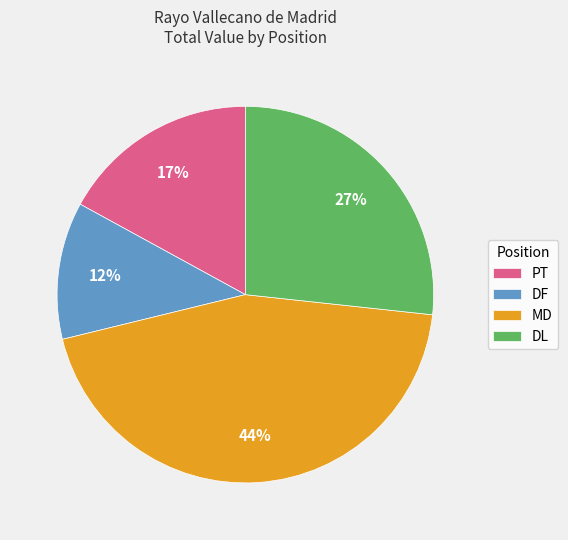

Do MD and DF together represent more than half of the pie?

Yes